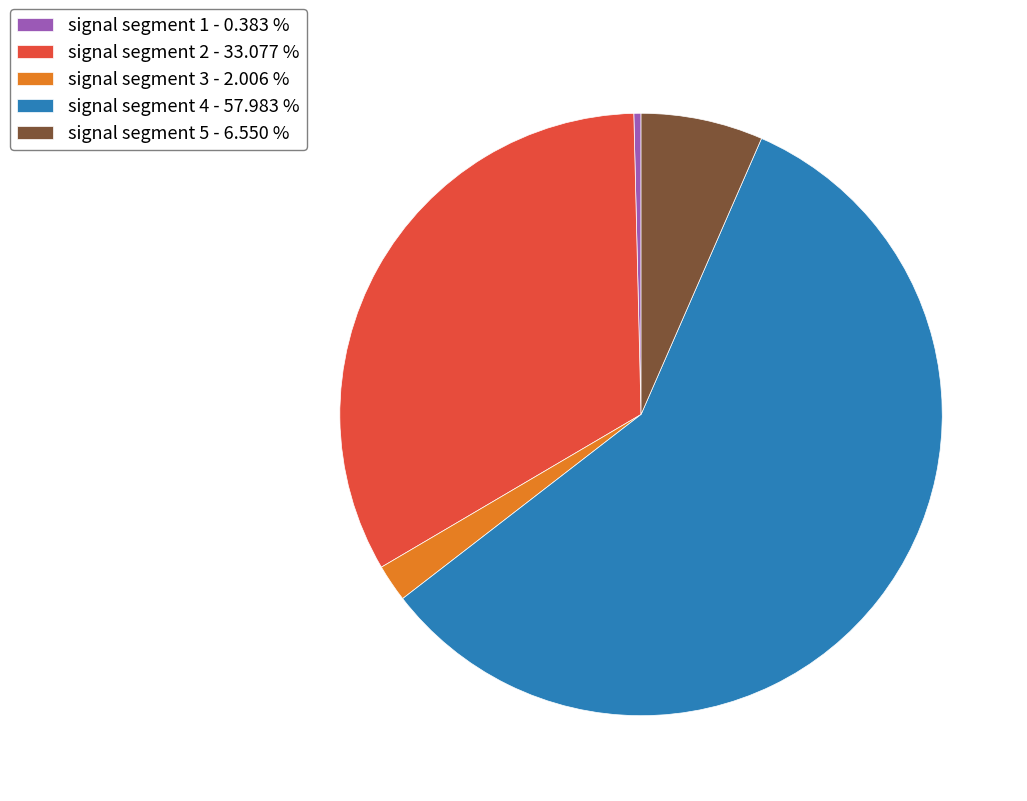

Is the sum of signal segment 2 - 33.077 % and signal segment 3 - 2.006 % greater than half?

No